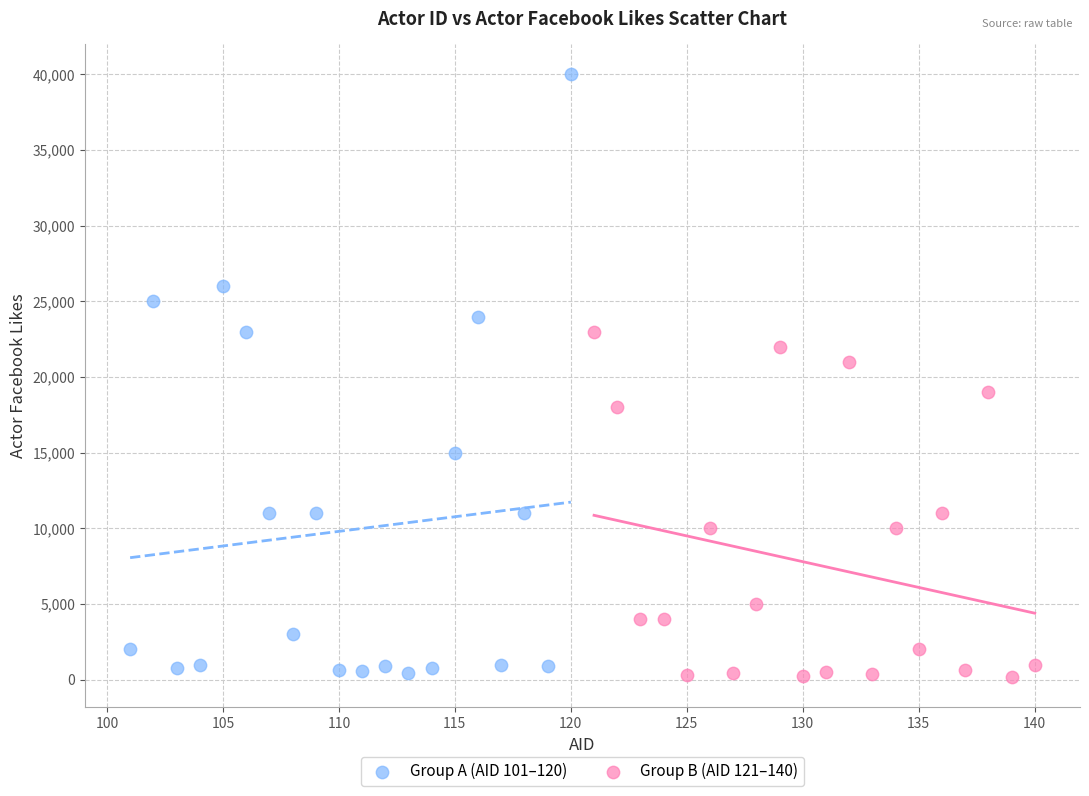

Which series reaches the maximum Y coordinate?

Group A (AID 101–120)